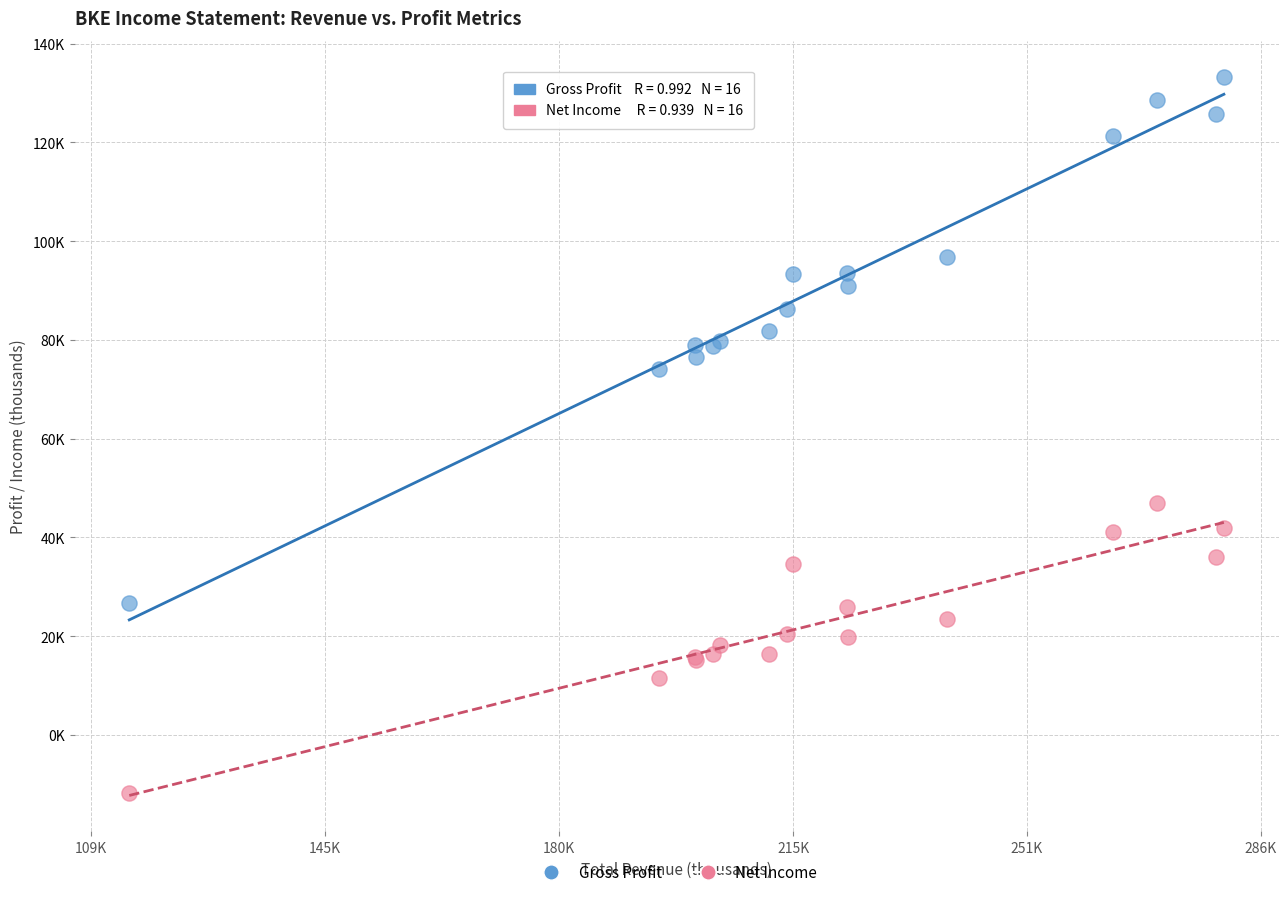

Which series contains the highest Y value?

Gross Profit